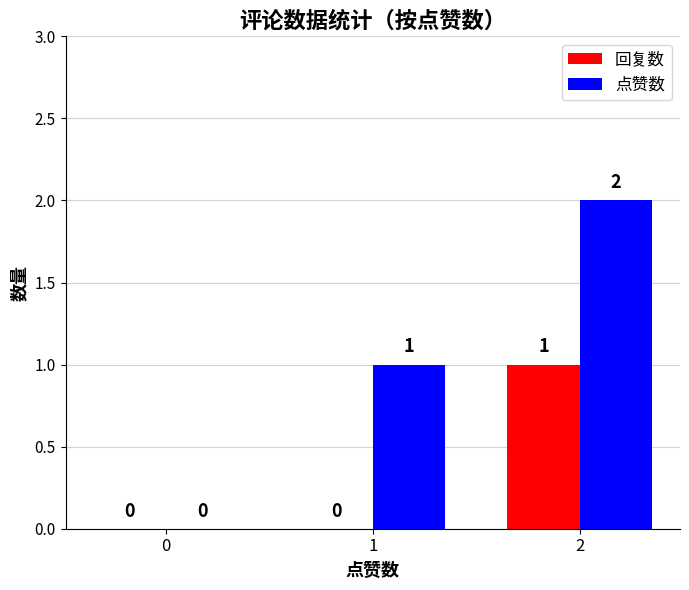

Are the bars horizontal?

No